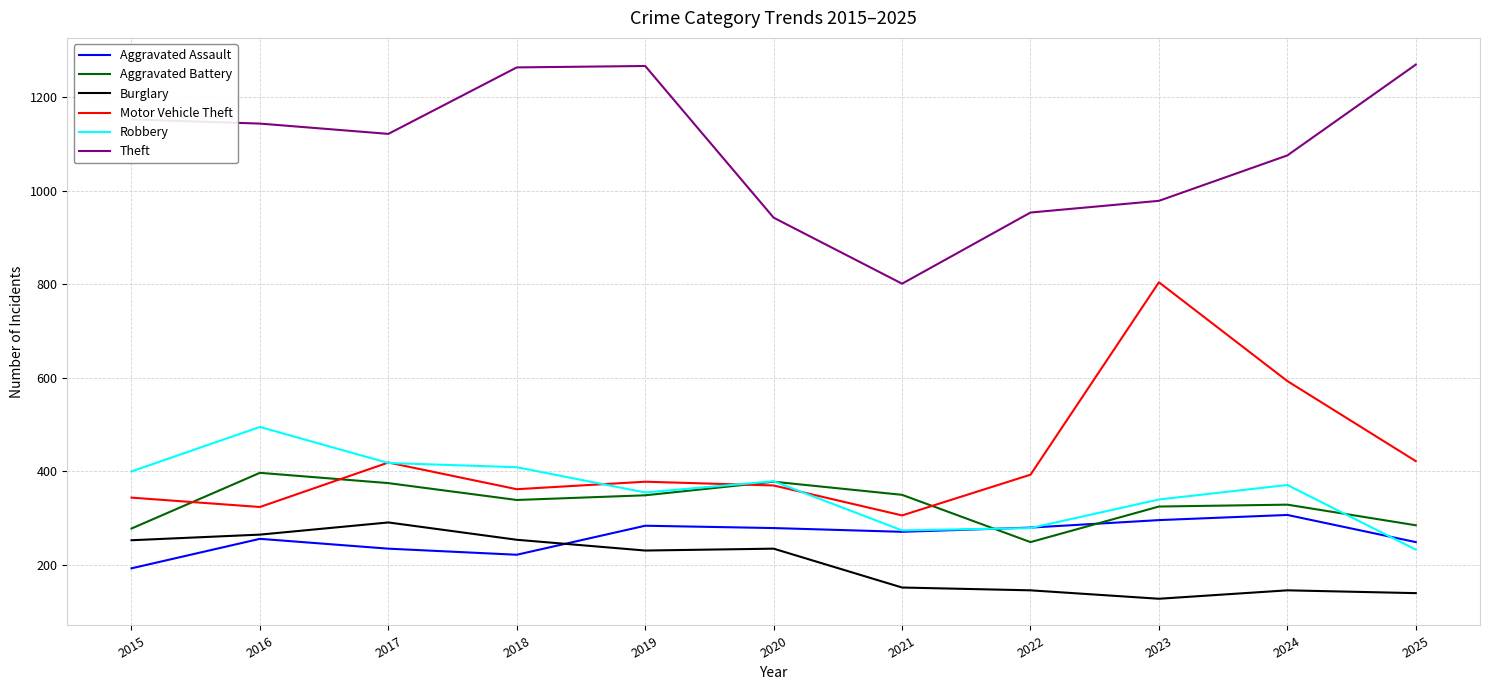

What is the spread (max minus min) of values at 2025?

1129